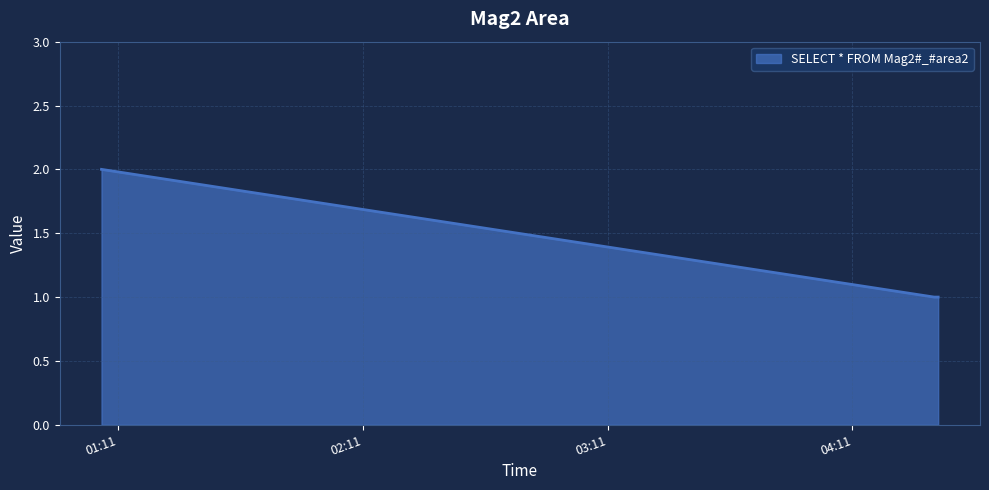

What is the smallest value displayed?

1